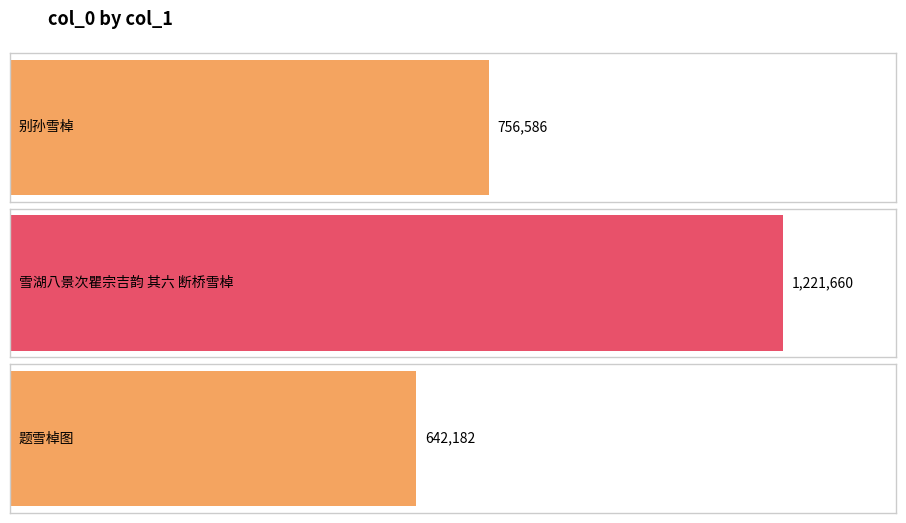

Reading right to left, transcribe all the data shown in this chart.

题雪棹图=642182	雪湖八景次瞿宗吉韵 其六 断桥雪棹=1221660	别孙雪棹=756586